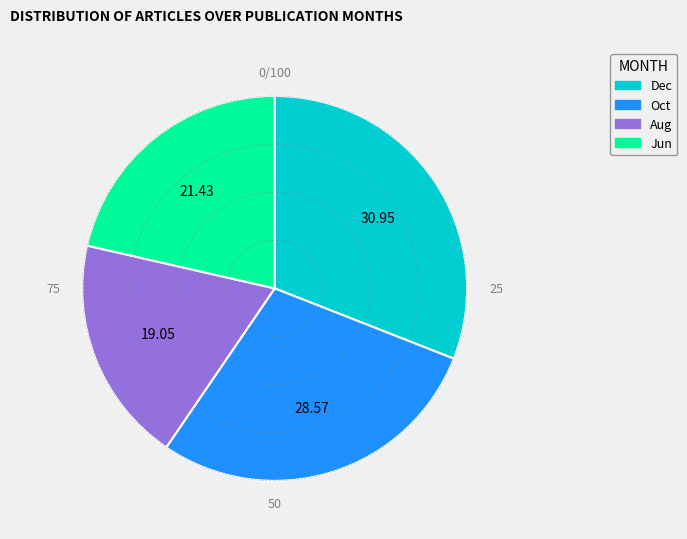

Does any single category account for the majority?

No